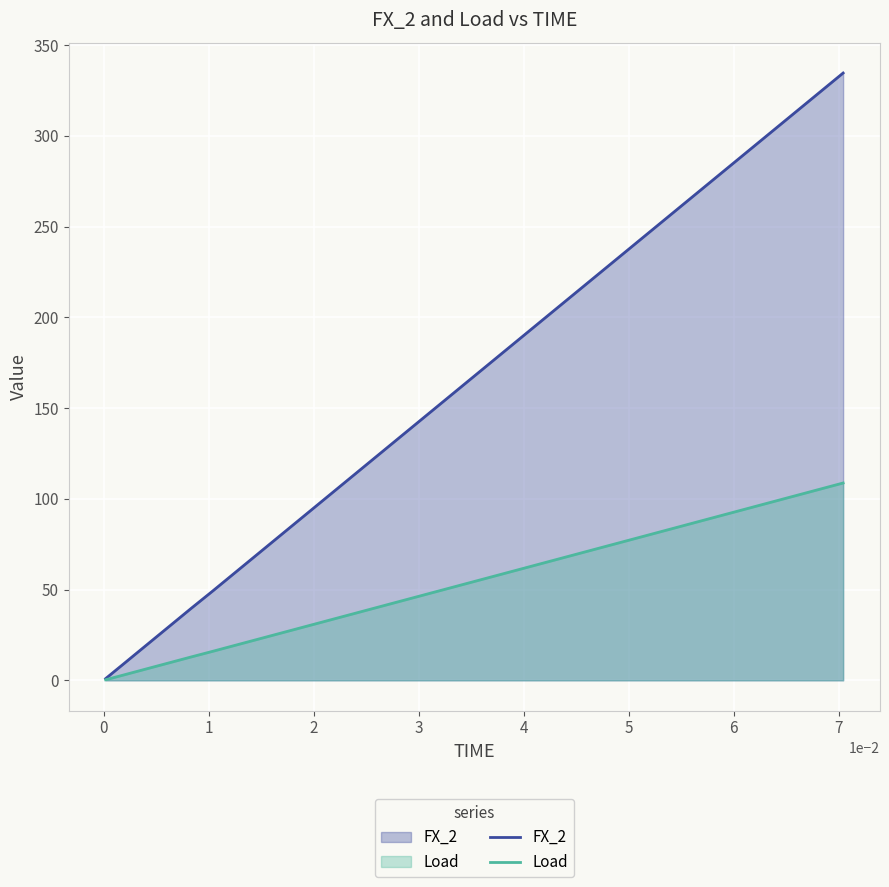

List the series in order of their overall mean, highest first.

FX_2, Load